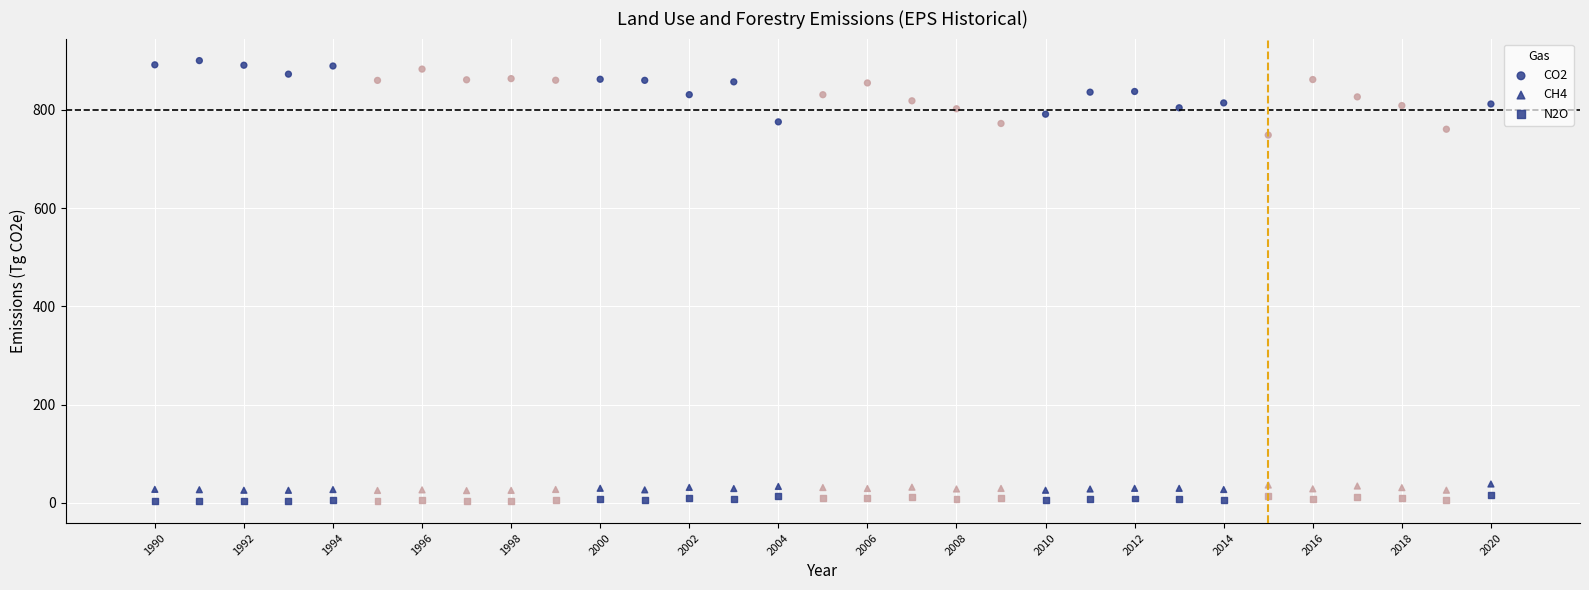

How many points are shown in the scatter plot?

93